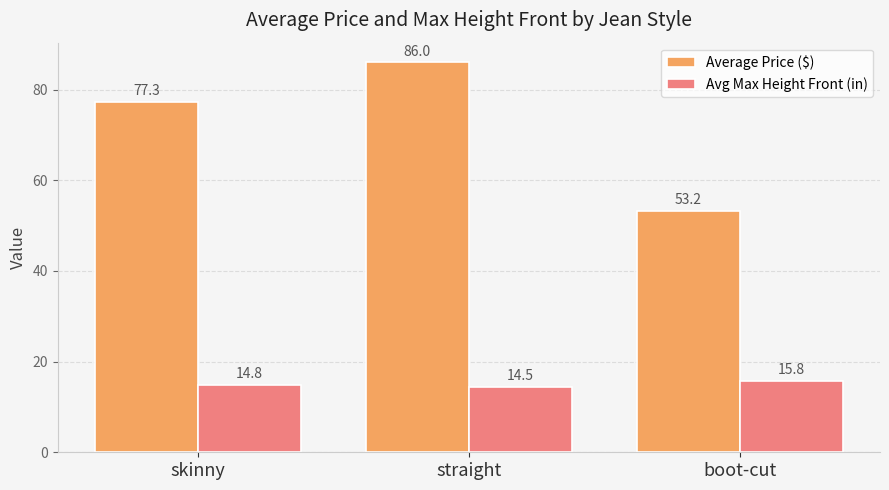

Reading left to right, list all the values displayed in this chart.

Average Price ($): 77.3	86.0	53.2
Avg Max Height Front (in): 14.8	14.5	15.8